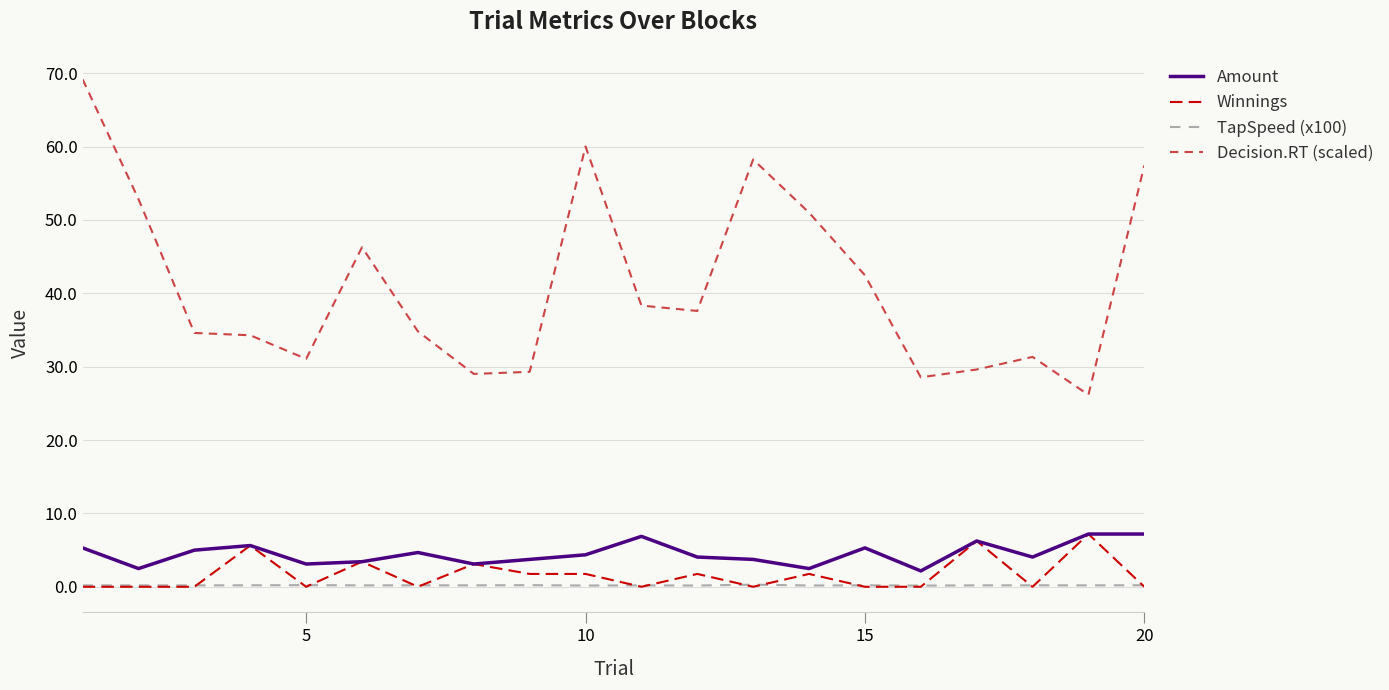

True or false: TapSpeed (x100) and Decision.RT (scaled) cross at least once.

False